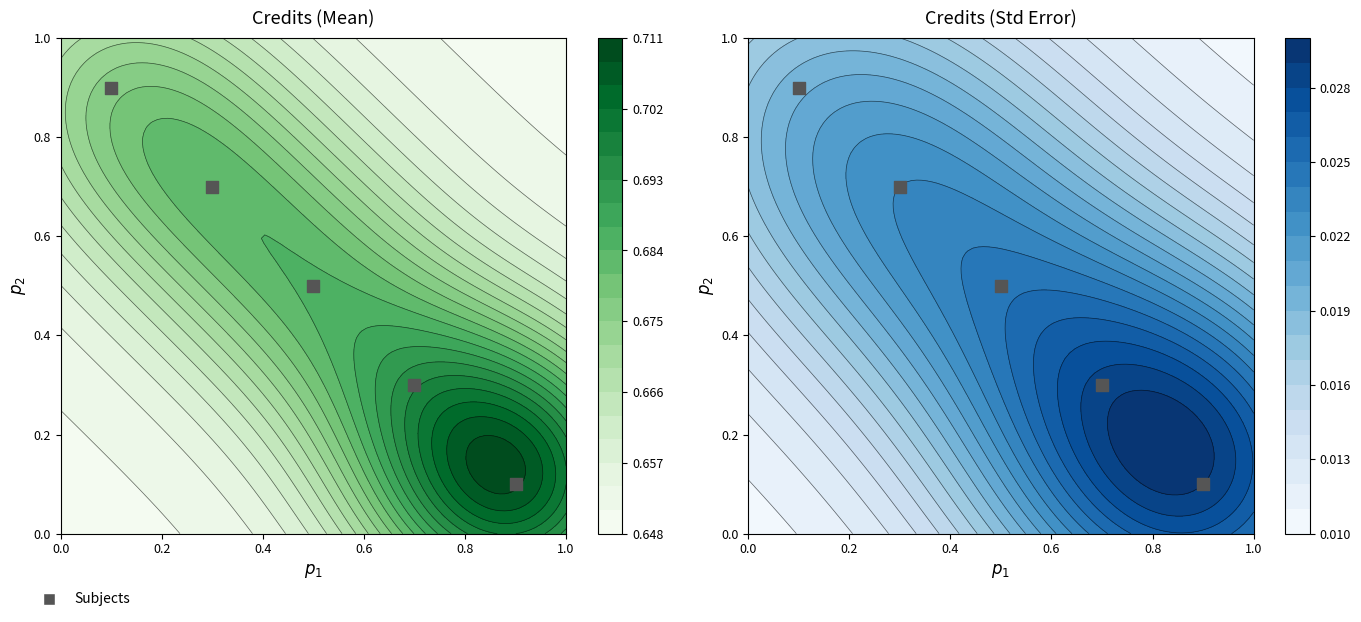

How many distinct data groups are displayed?

1